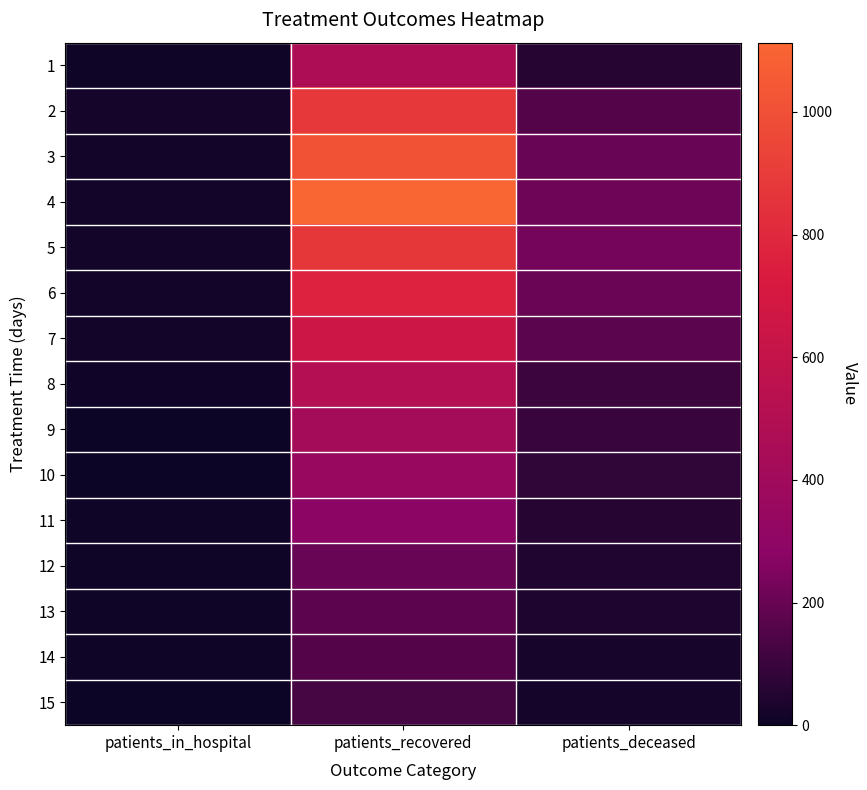

Reading right to left, extract all data points from this chart.

1: patients_deceased=58	patients_recovered=468	patients_in_hospital=8
2: patients_deceased=160	patients_recovered=880	patients_in_hospital=23
3: patients_deceased=201	patients_recovered=1009	patients_in_hospital=17
4: patients_deceased=217	patients_recovered=1113	patients_in_hospital=16
5: patients_deceased=228	patients_recovered=871	patients_in_hospital=16
6: patients_deceased=207	patients_recovered=769	patients_in_hospital=15
7: patients_deceased=173	patients_recovered=649	patients_in_hospital=16
8: patients_deceased=108	patients_recovered=513	patients_in_hospital=9
9: patients_deceased=97	patients_recovered=418	patients_in_hospital=1
10: patients_deceased=80	patients_recovered=358	patients_in_hospital=1
11: patients_deceased=57	patients_recovered=280	patients_in_hospital=5
12: patients_deceased=47	patients_recovered=203	patients_in_hospital=5
13: patients_deceased=40	patients_recovered=178	patients_in_hospital=6
14: patients_deceased=29	patients_recovered=159	patients_in_hospital=8
15: patients_deceased=24	patients_recovered=127	patients_in_hospital=3